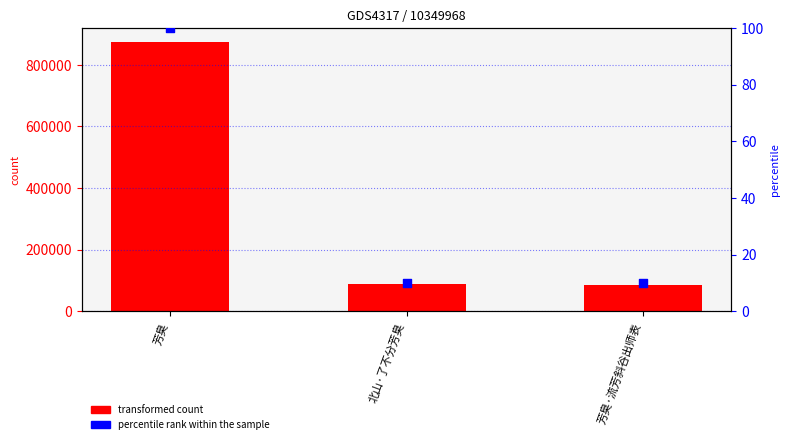

Which series contains the lowest Y value?

percentile rank within the sample